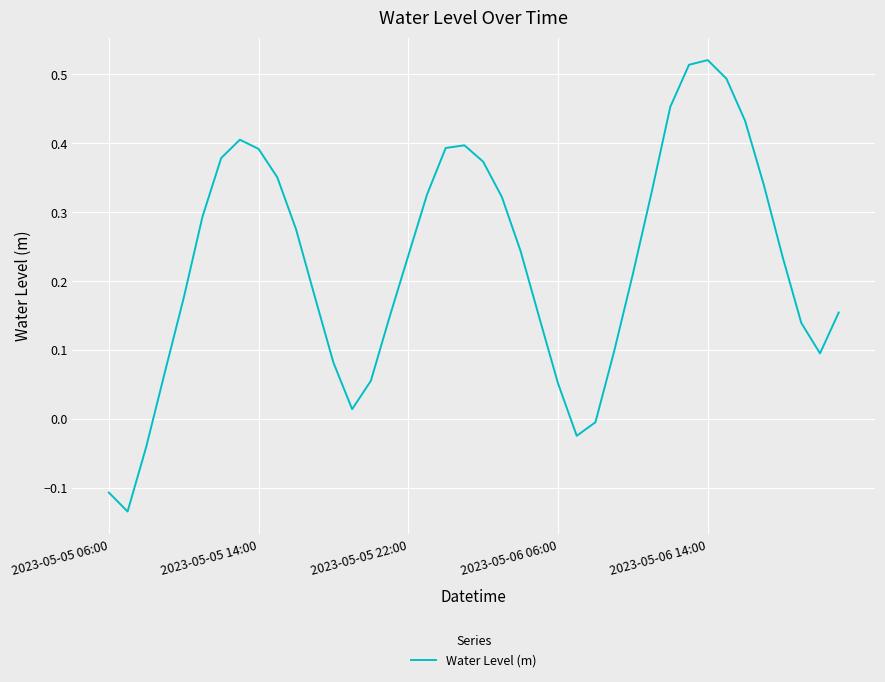

How many interior local peaks (higher than both neighbors) does the data have?

3